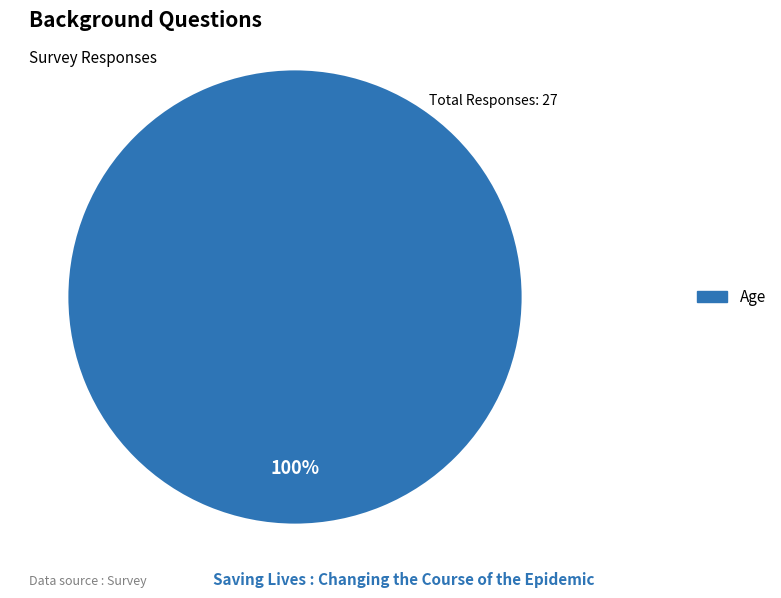

Is there any slice that represents more than half of the pie?

Yes